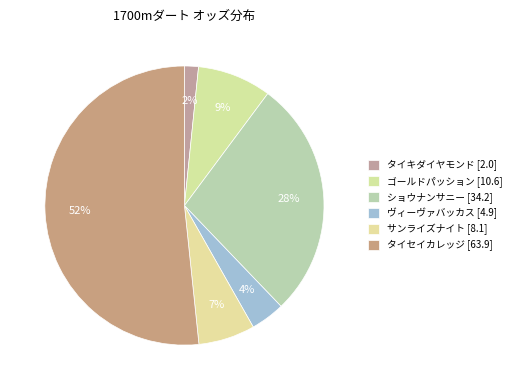

How many segments does this pie chart have?

6